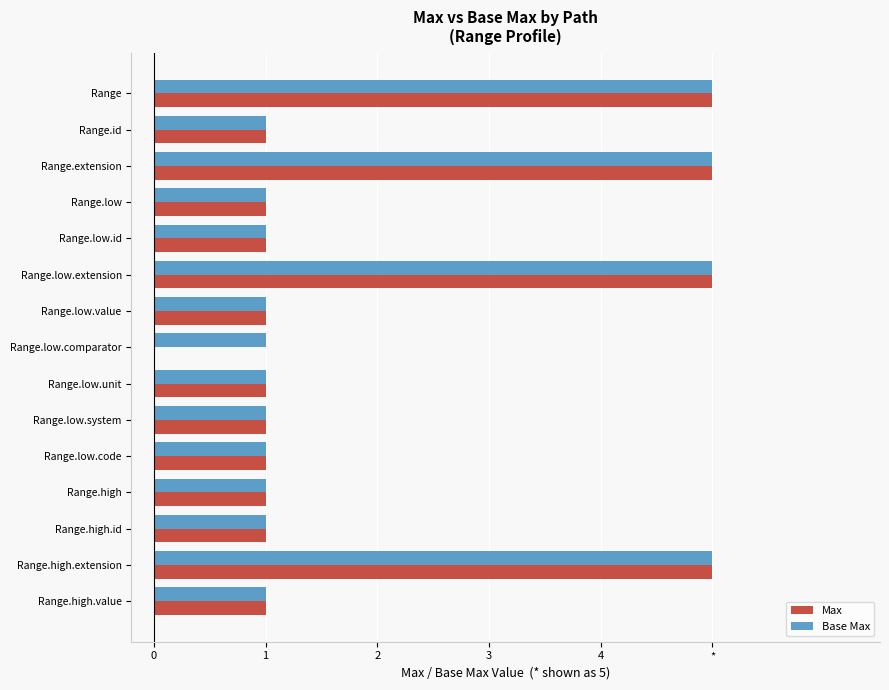

Count the Base Max values in the range 1 to 5.

15